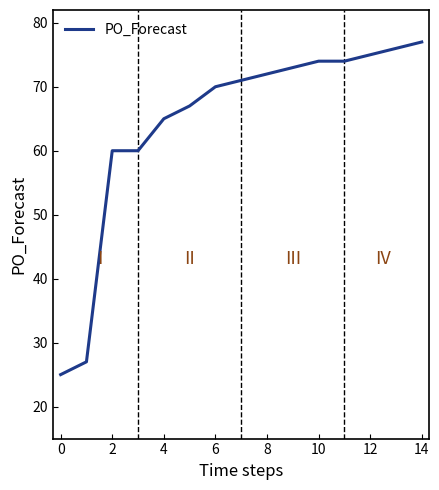

How many series are shown in this chart?

1